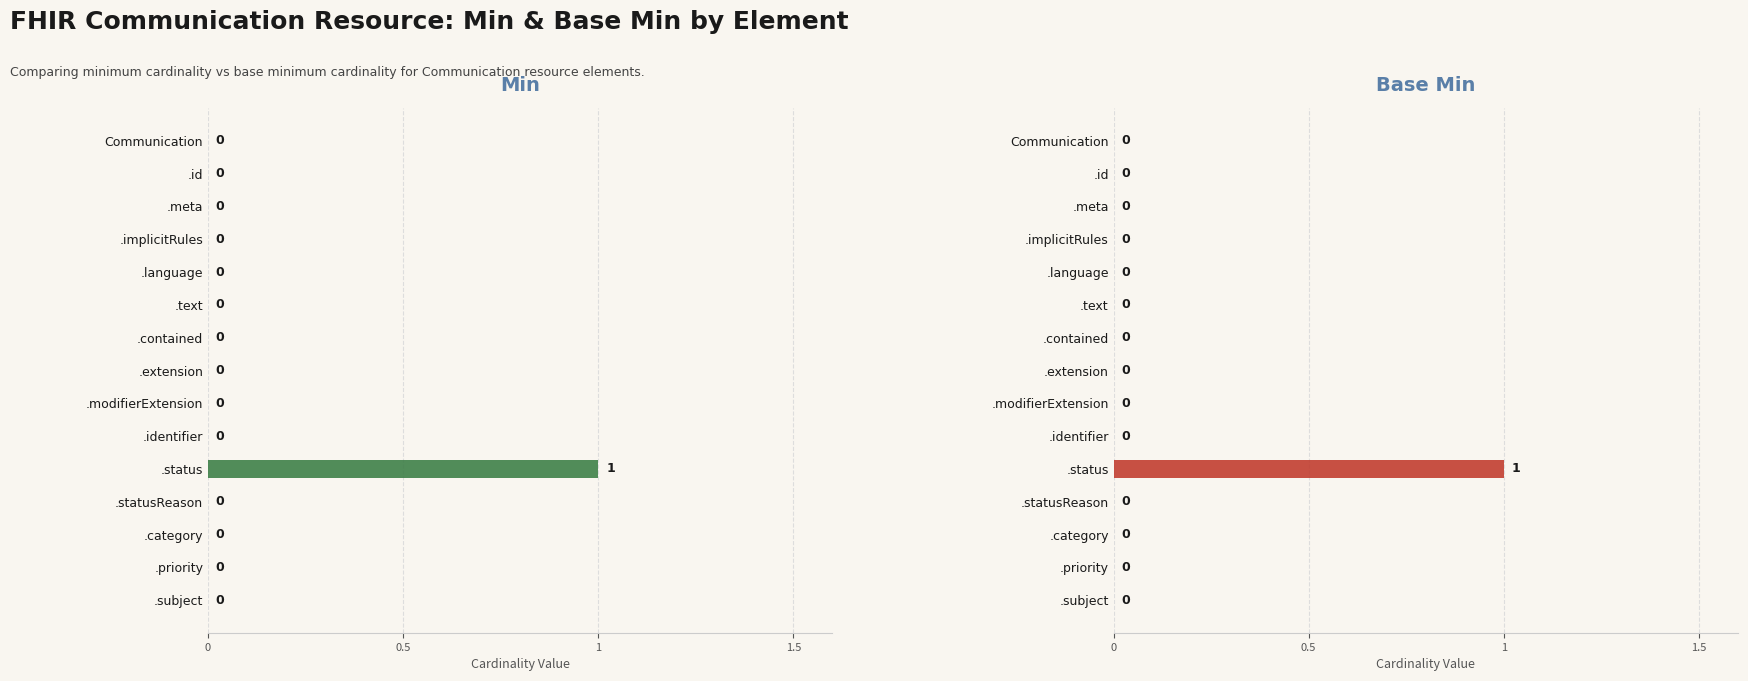

Which series changed the most between .implicitRules and .modifierExtension?

Min